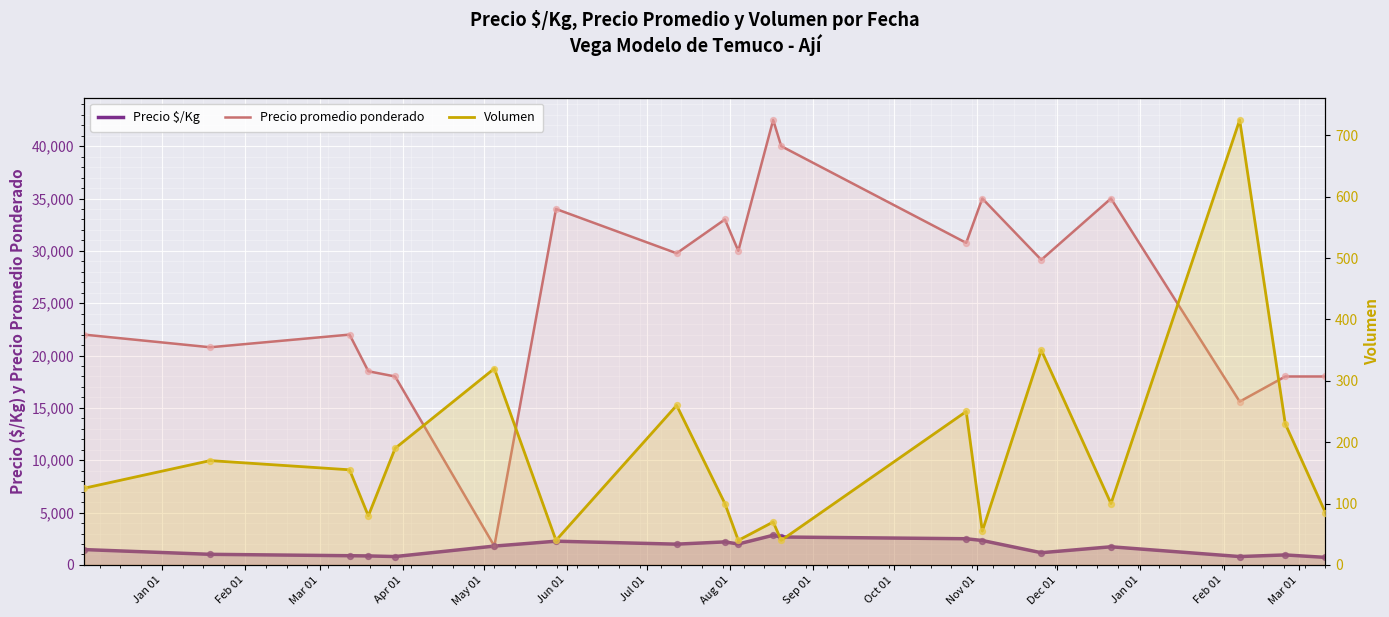

At how many categories does at least one series exceed 1926?

18